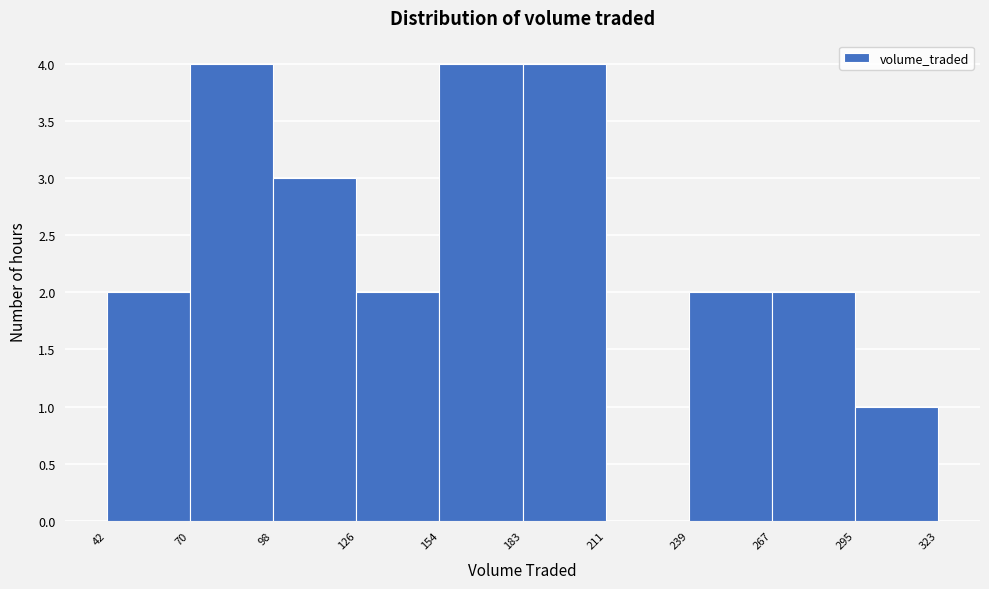

Reading left to right, list every bar in this chart as the range it spans on the x-axis followed by its height. The values are not printed on the chart, so give them approximately, as read against the axis.

42 to 70: 2
70 to 98: 4
98 to 126: 3
126 to 154: 2
154 to 183: 4
183 to 211: 4
211 to 239: 0
239 to 267: 2
267 to 295: 2
295 to 323: 1